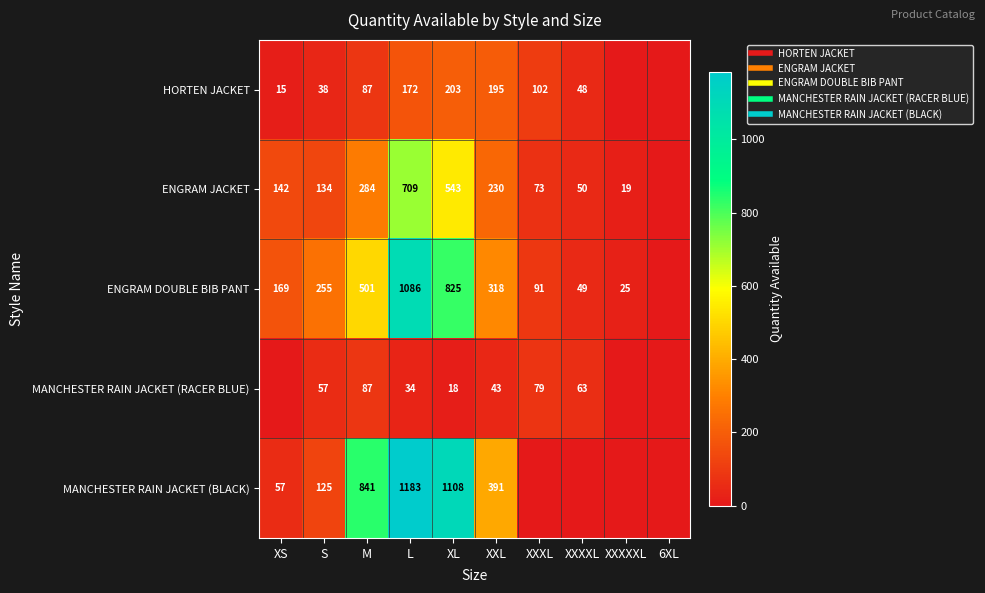

The value of ENGRAM JACKET at S is 35. True or false?

False